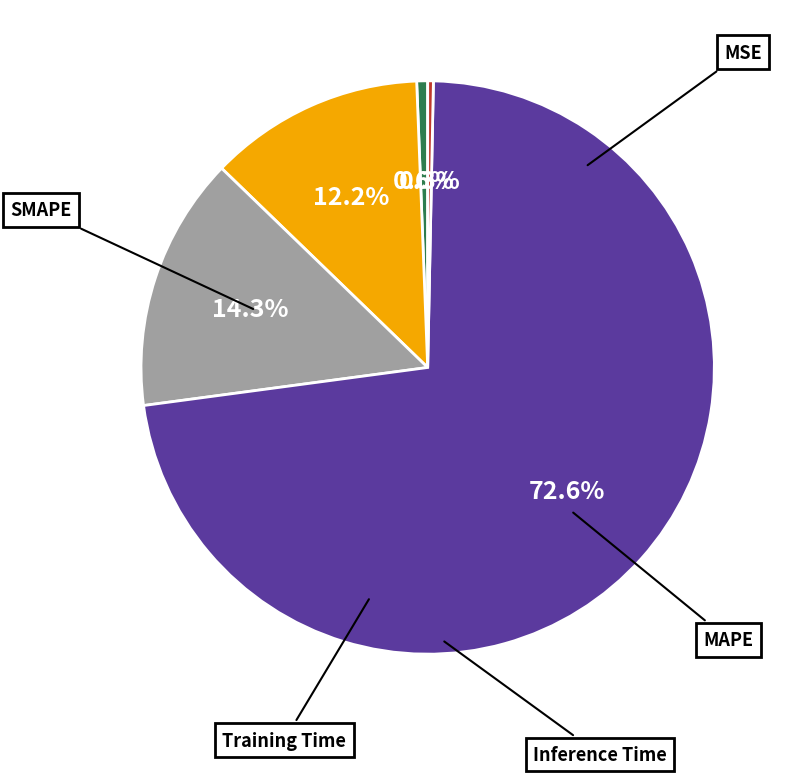

Which category has the biggest portion of the pie?

Training Time